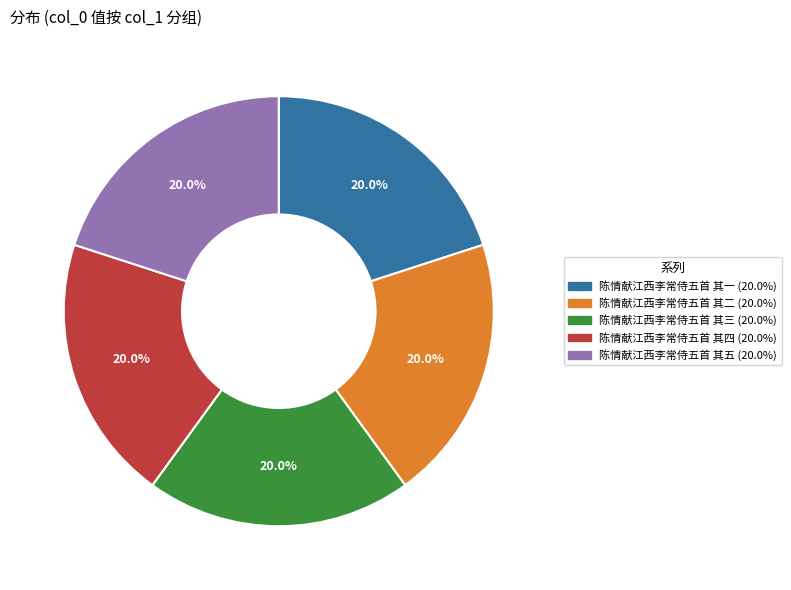

Approximately how many times larger is the value at 陈情献江西李常侍五首 其二 compared to 陈情献江西李常侍五首 其三?

1.0